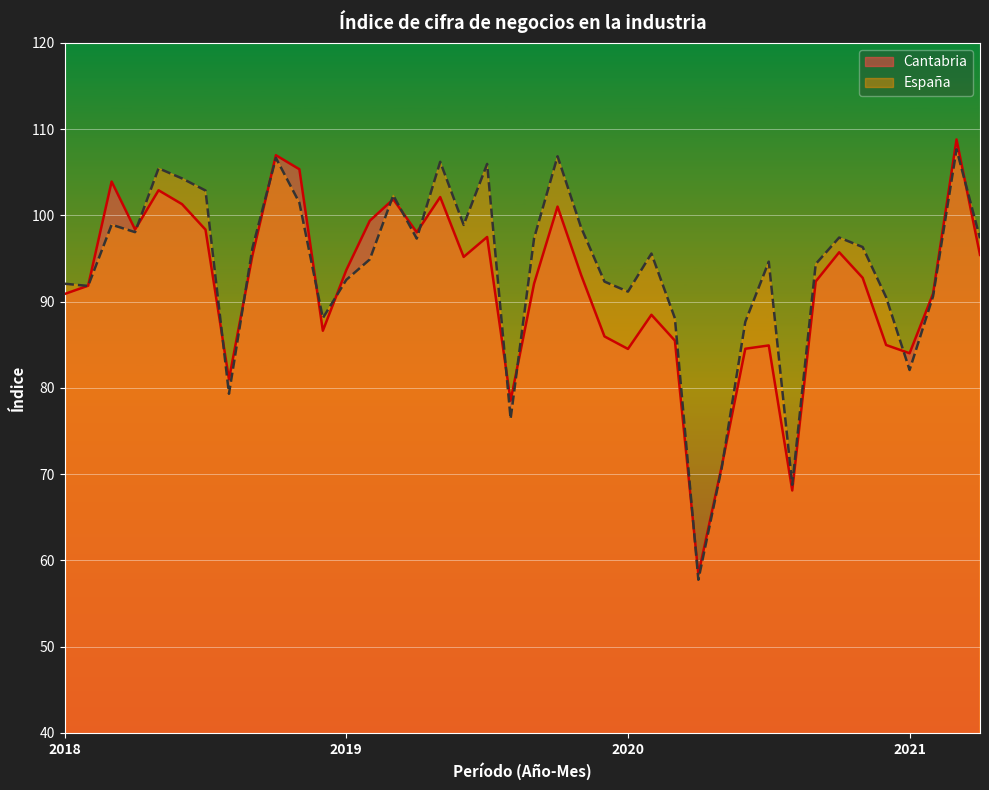

What is the spread (max minus min) of values at 2021-4?

1.9